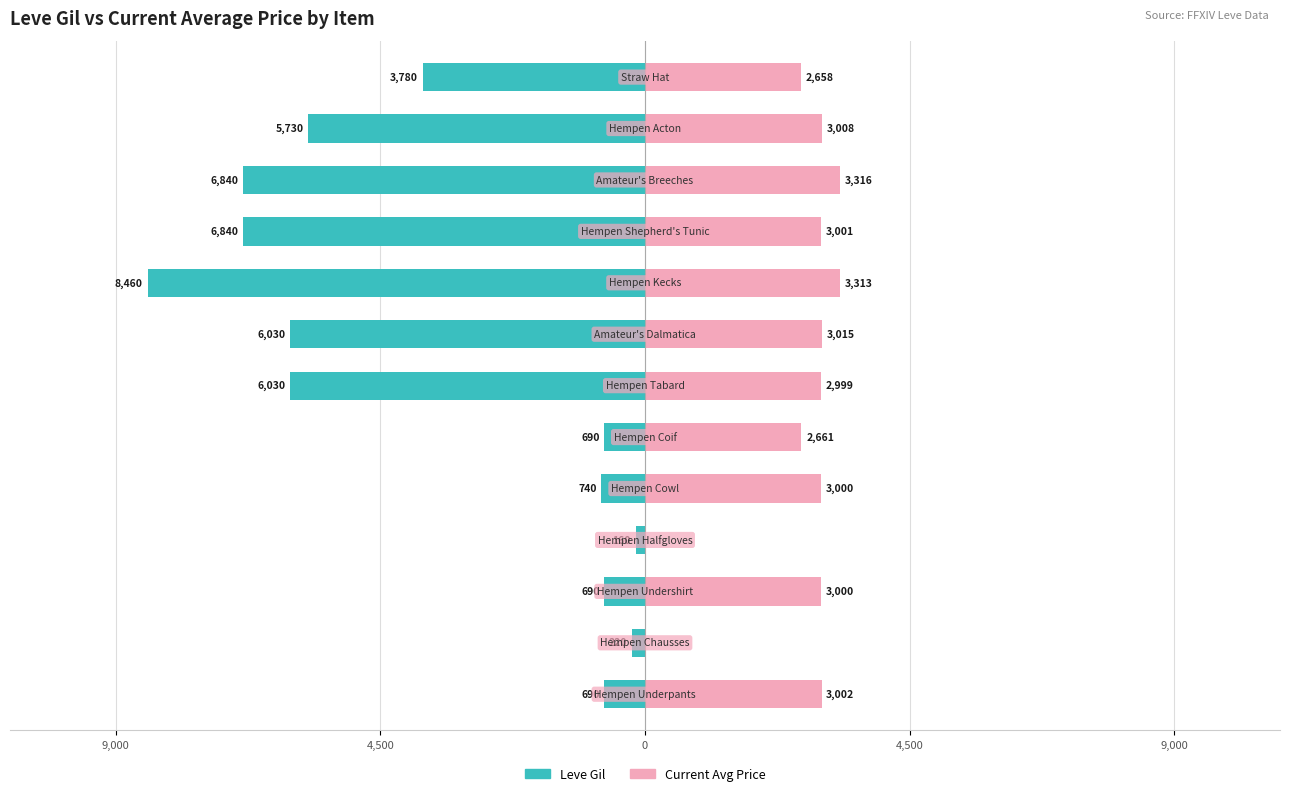

Are the bars horizontal?

Yes